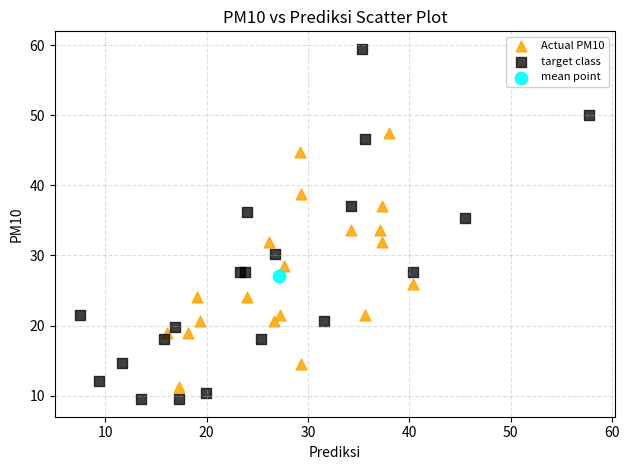

What are all the series names shown in the legend?

Actual PM10, target class, mean point